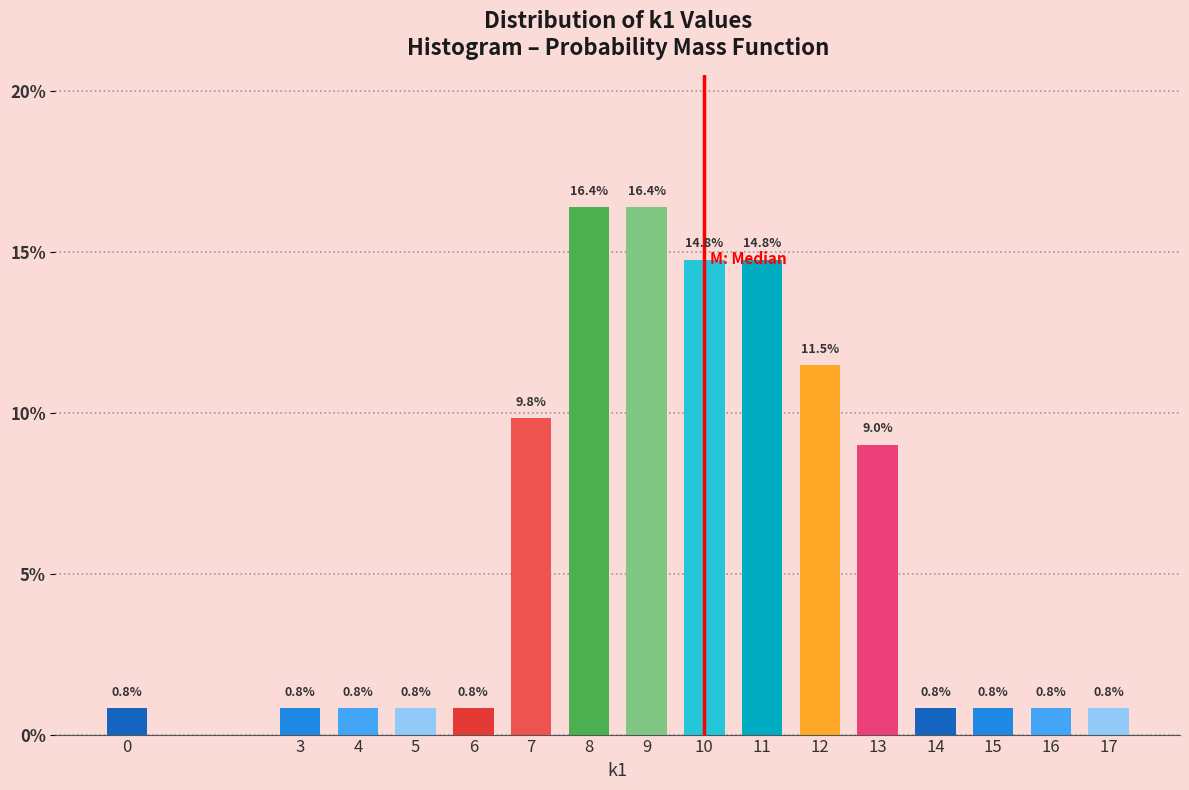

Reading left to right, extract all data points from this chart.

0.8	0.8	0.8	0.8	0.8	9.8	16.4	16.4	14.8	14.8	11.5	9.0	0.8	0.8	0.8	0.8